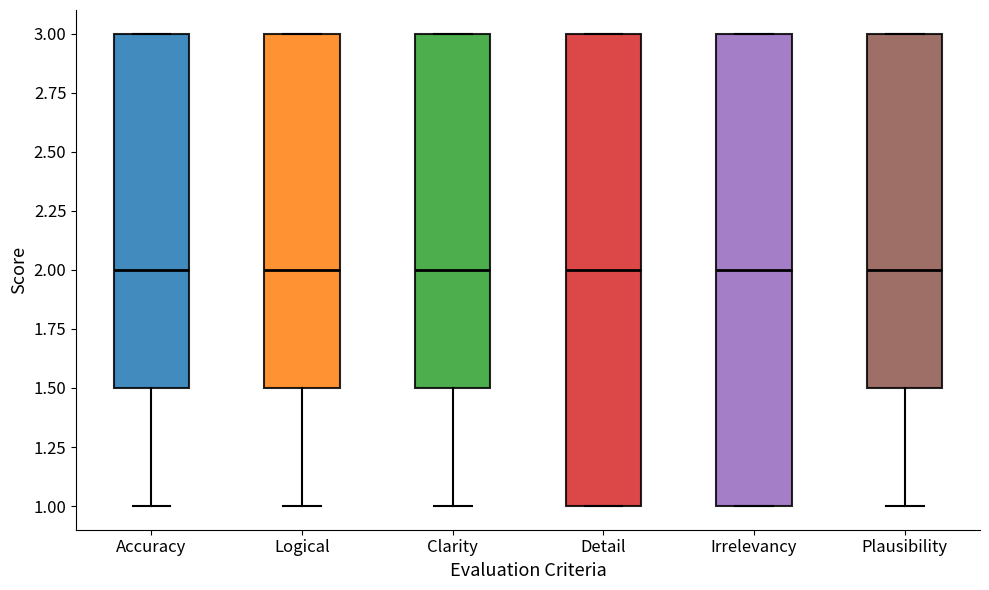

Reading left to right, read every box against the y-axis: the position of its median line, the range the box covers, and the ends of its whiskers. The values are not printed on the chart, so give them approximately, as read against the axis.

Accuracy: median 2.0, box 1.5 to 3.0, whiskers 1.0 to 3.0
Logical: median 2.0, box 1.5 to 3.0, whiskers 1.0 to 3.0
Clarity: median 2.0, box 1.5 to 3.0, whiskers 1.0 to 3.0
Detail: median 2.0, box 1.0 to 3.0, whiskers 1.0 to 3.0
Irrelevancy: median 2.0, box 1.0 to 3.0, whiskers 1.0 to 3.0
Plausibility: median 2.0, box 1.5 to 3.0, whiskers 1.0 to 3.0